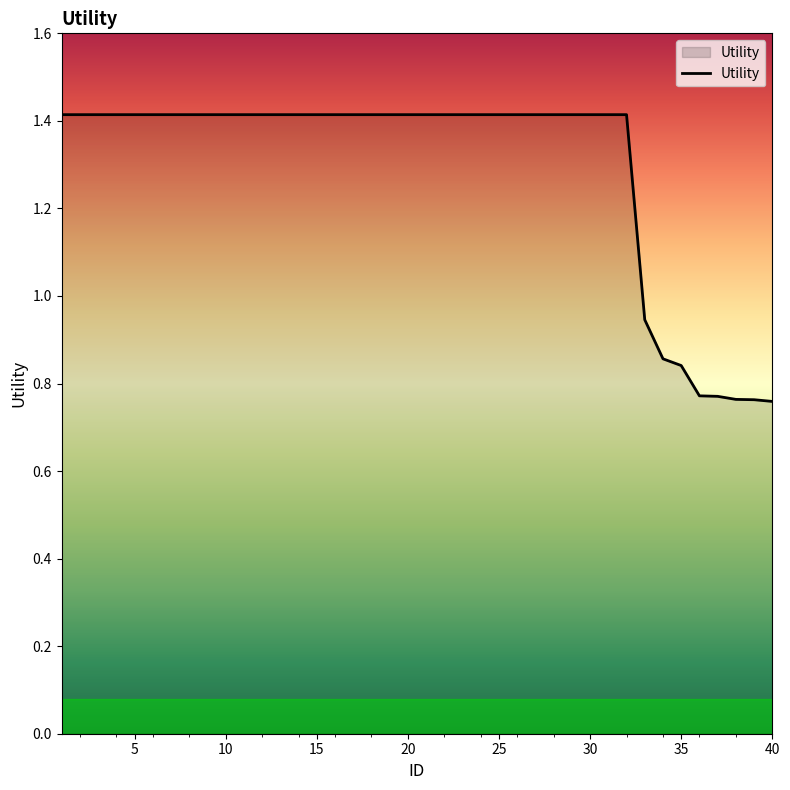

What is the difference between the maximum and minimum values?

0.7